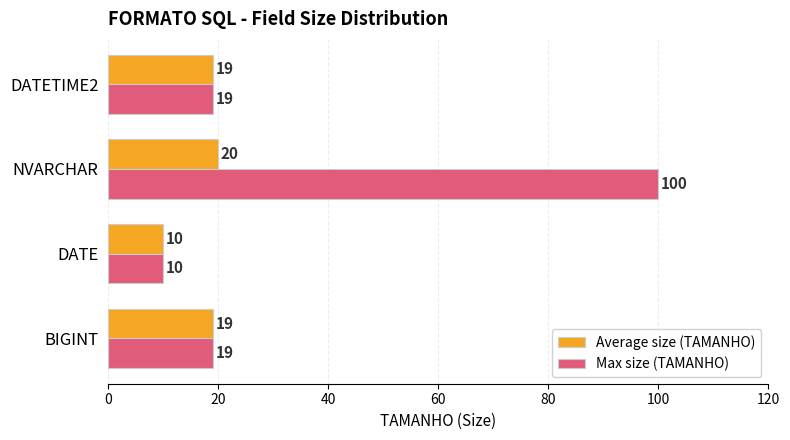

What is the difference between the maximum and minimum values in the Max size (TAMANHO) series?

90